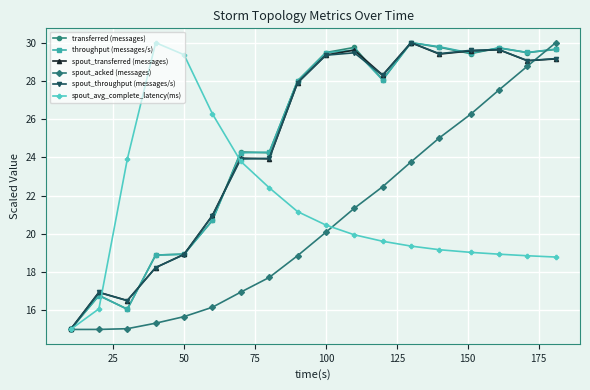

At how many categories does at least one series exceed 23?

16